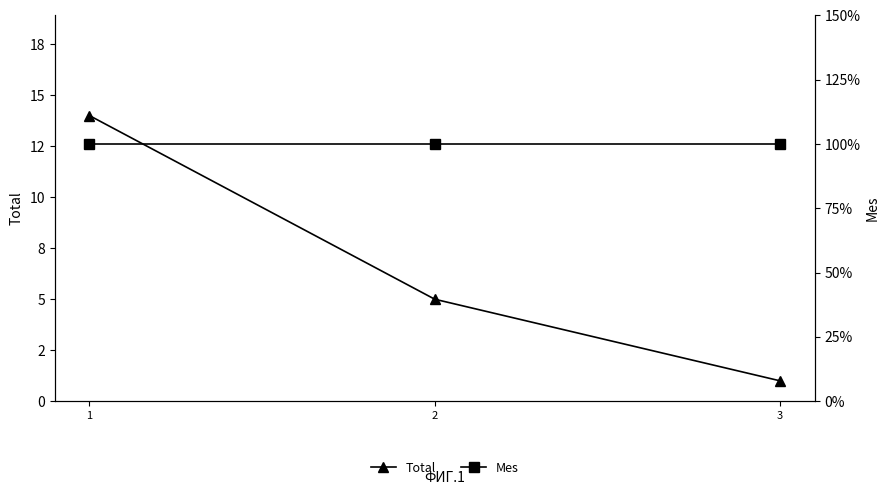

Which series has the largest range (max minus min)?

Total